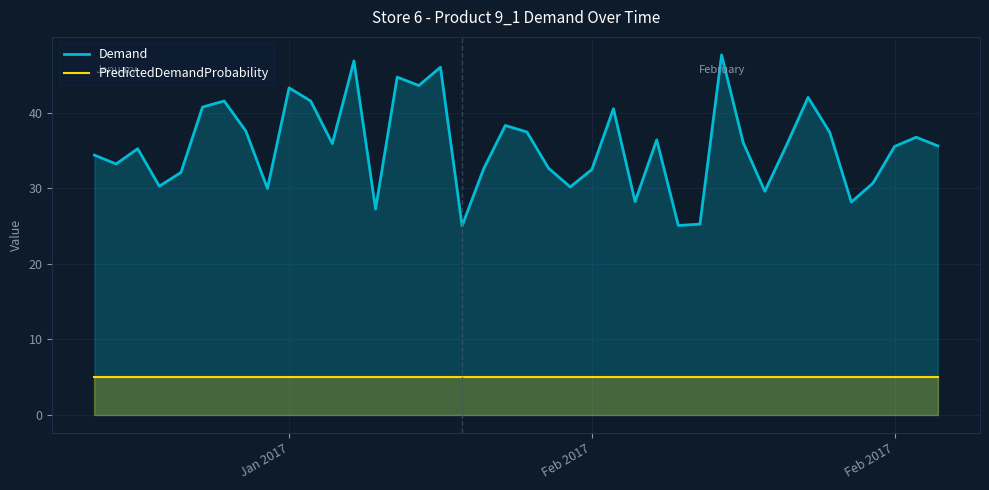

True or false: PredictedDemandProbability and Demand cross at least once.

False